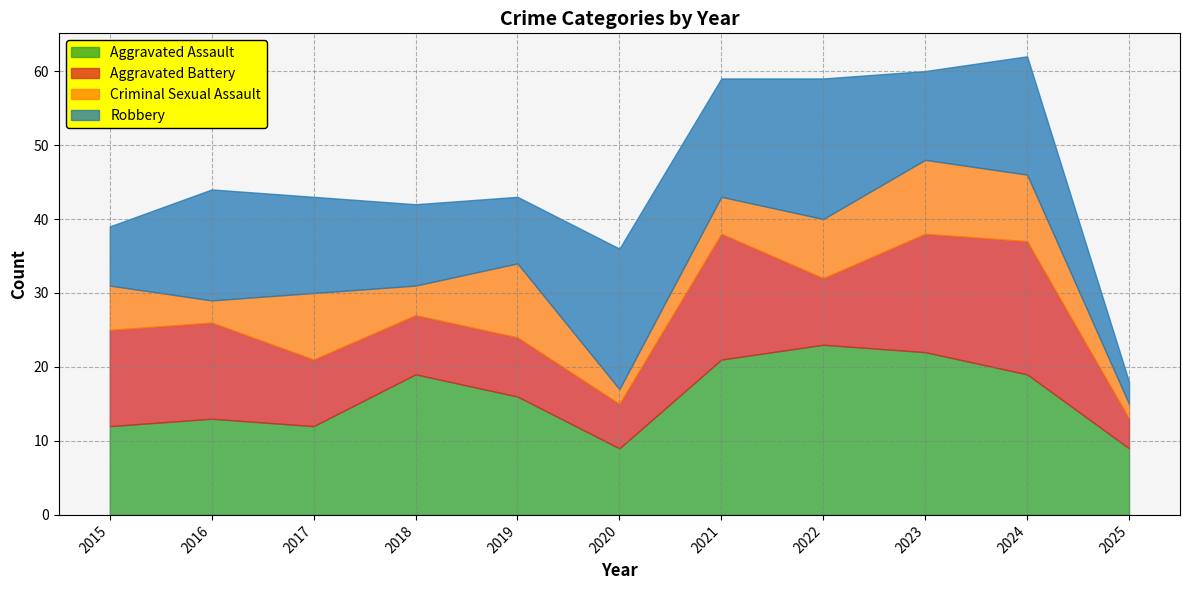

How many values in the Robbery series are below 13?

5